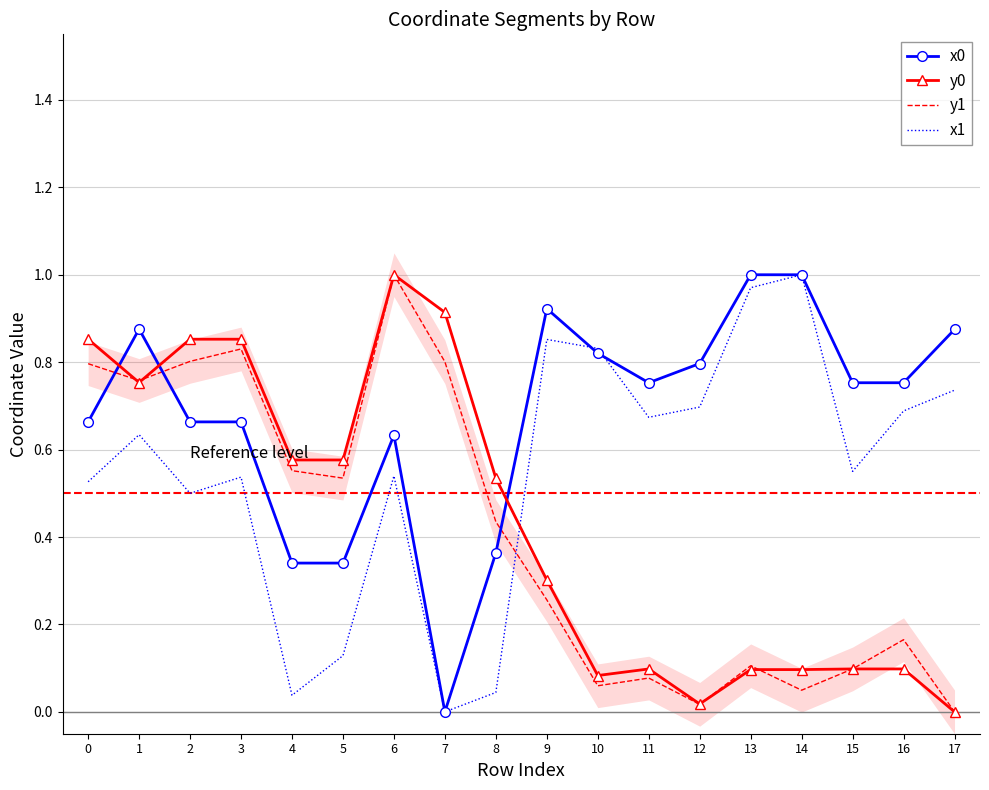

Between 2 and 13, which is larger?

13